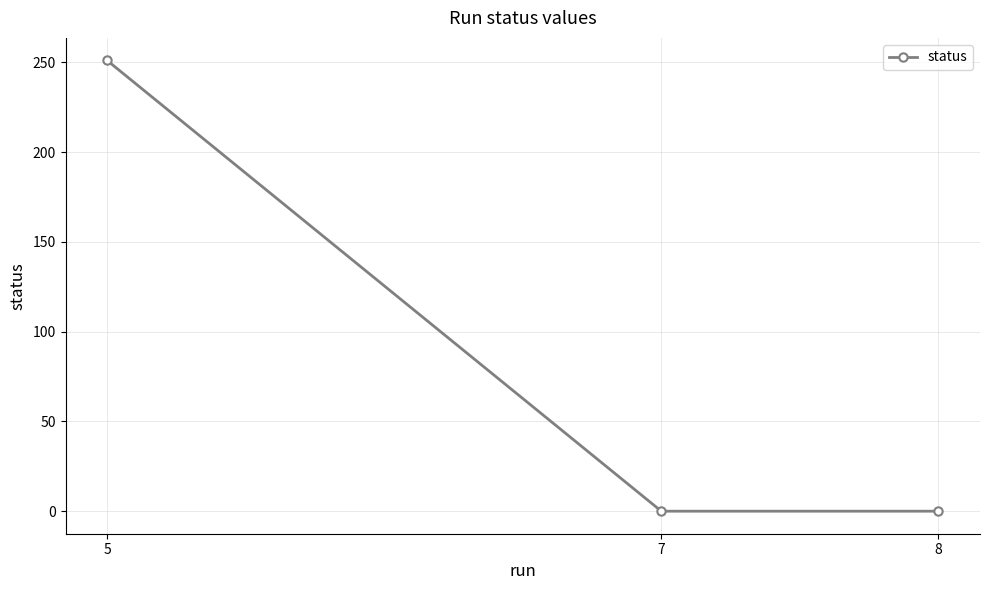

What is the change in value from 5 to 8?

-251